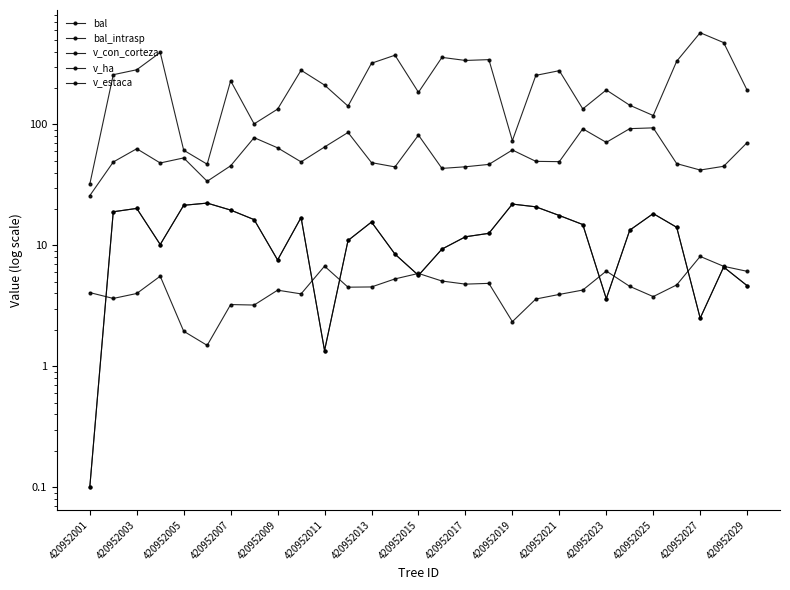

What is the minimum value for bal_intrasp?

0.1